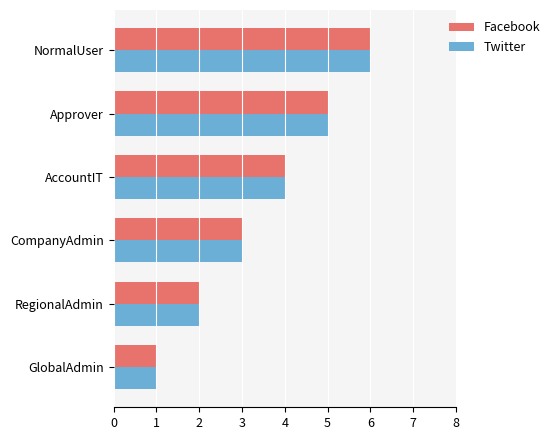

What value does the Facebook series have at CompanyAdmin?

3